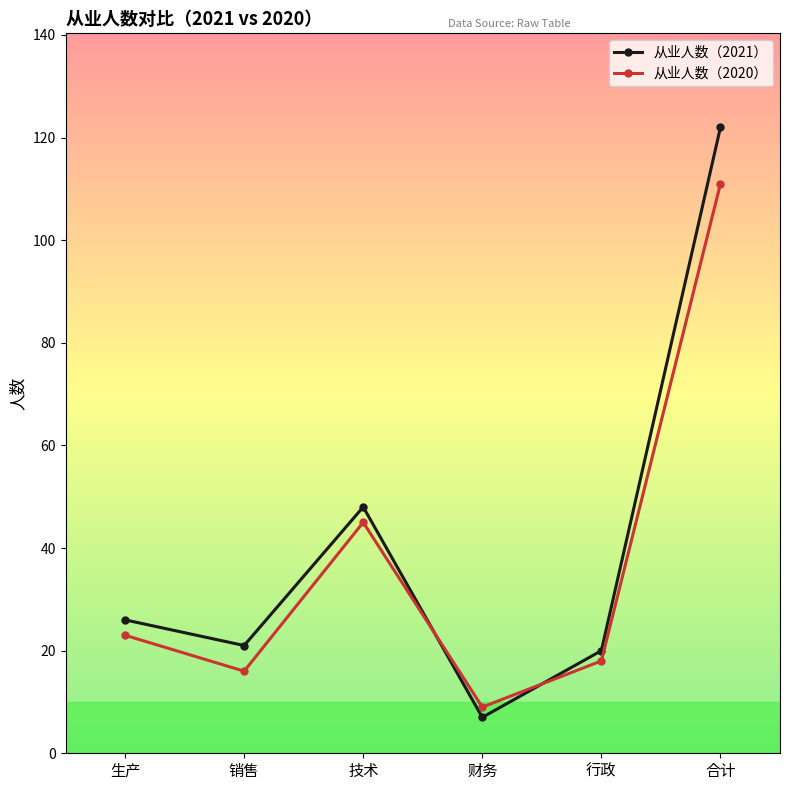

How many data points in 从业人数（2020） are less than 23?

3